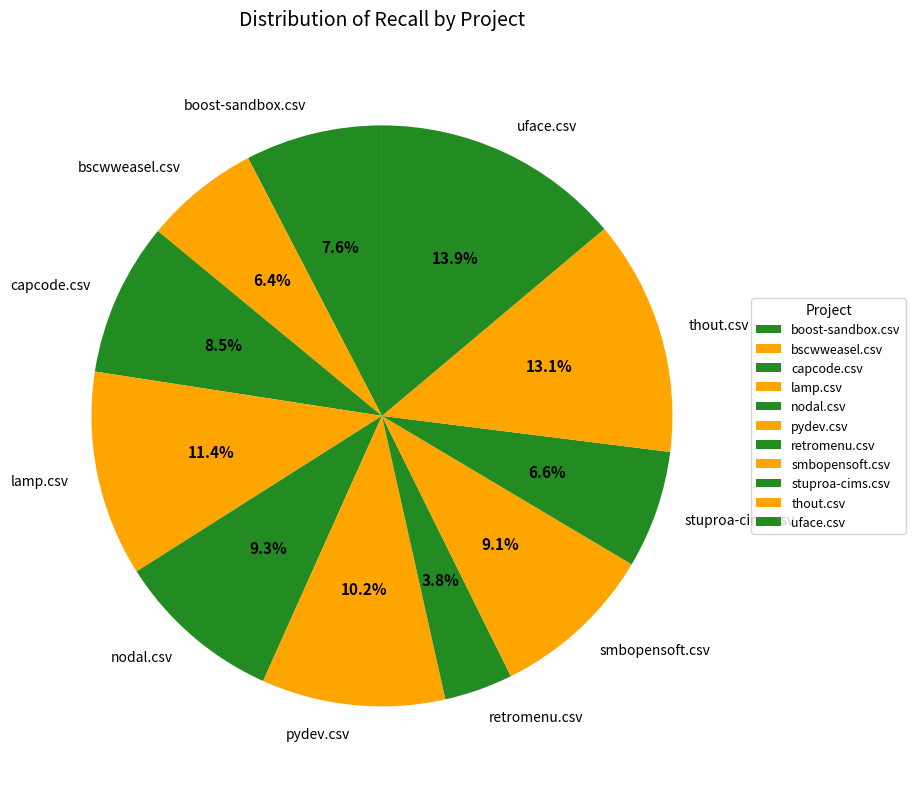

What is the smallest slice in the pie chart?

retromenu.csv